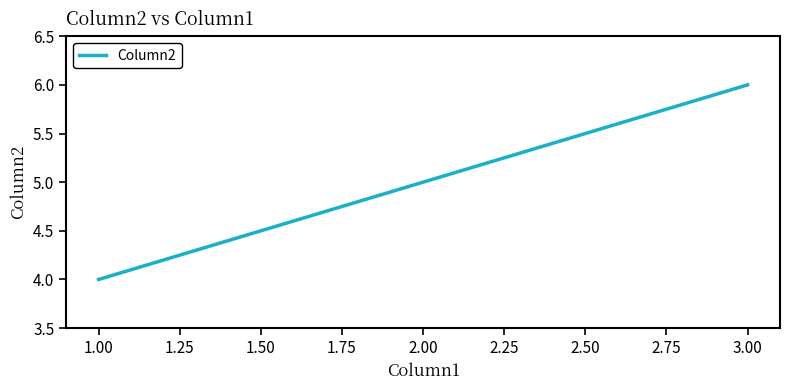

What is the change in value from 1.00 to 2.00?

+1